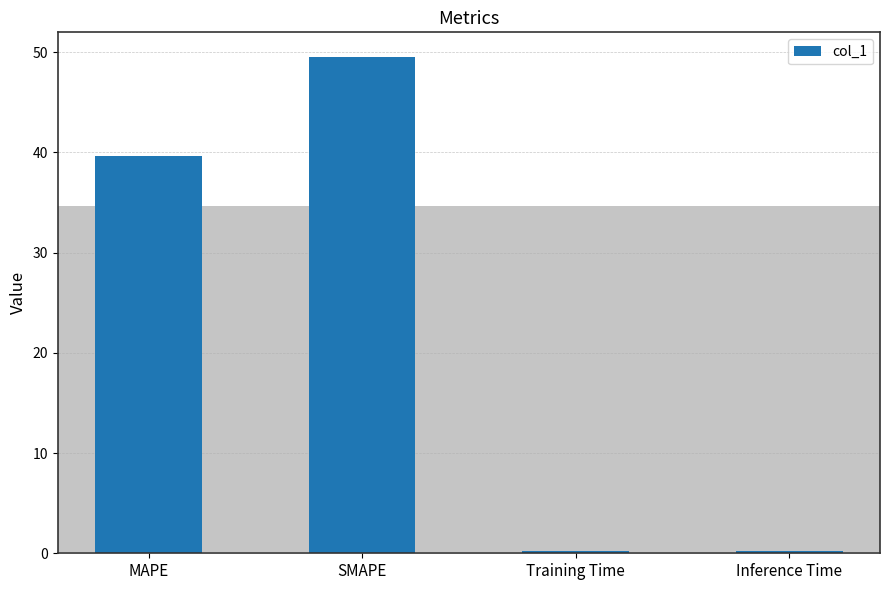

What is the label of the 3rd bar from the right?

SMAPE